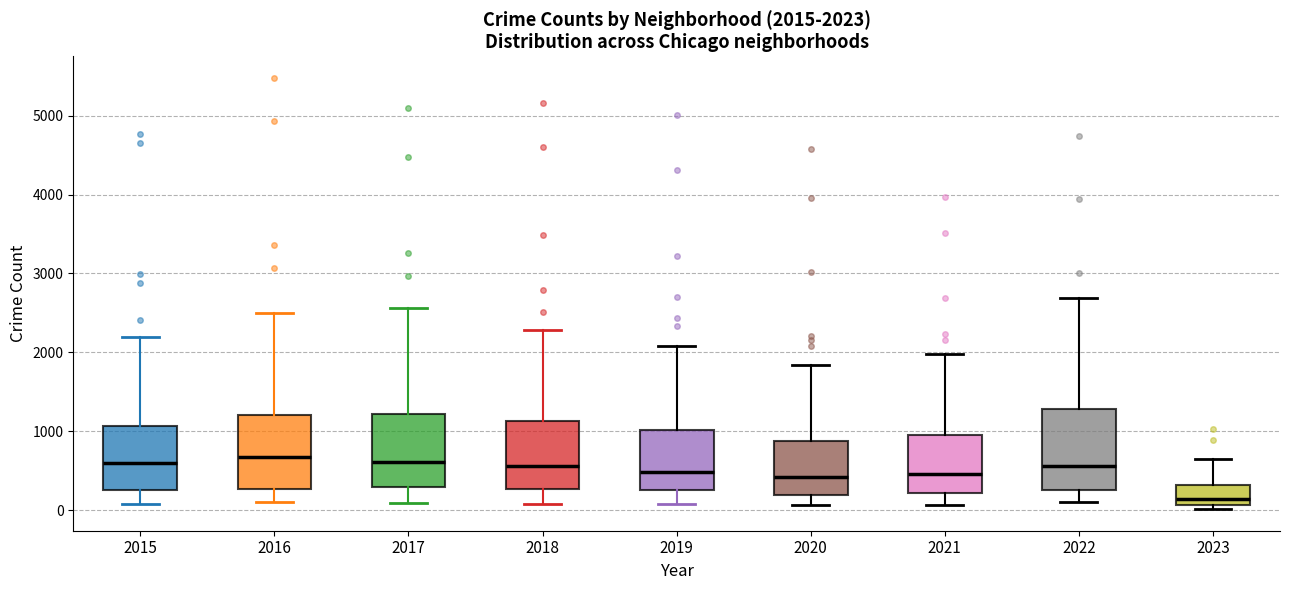

Which box's median line is the lowest?

2023